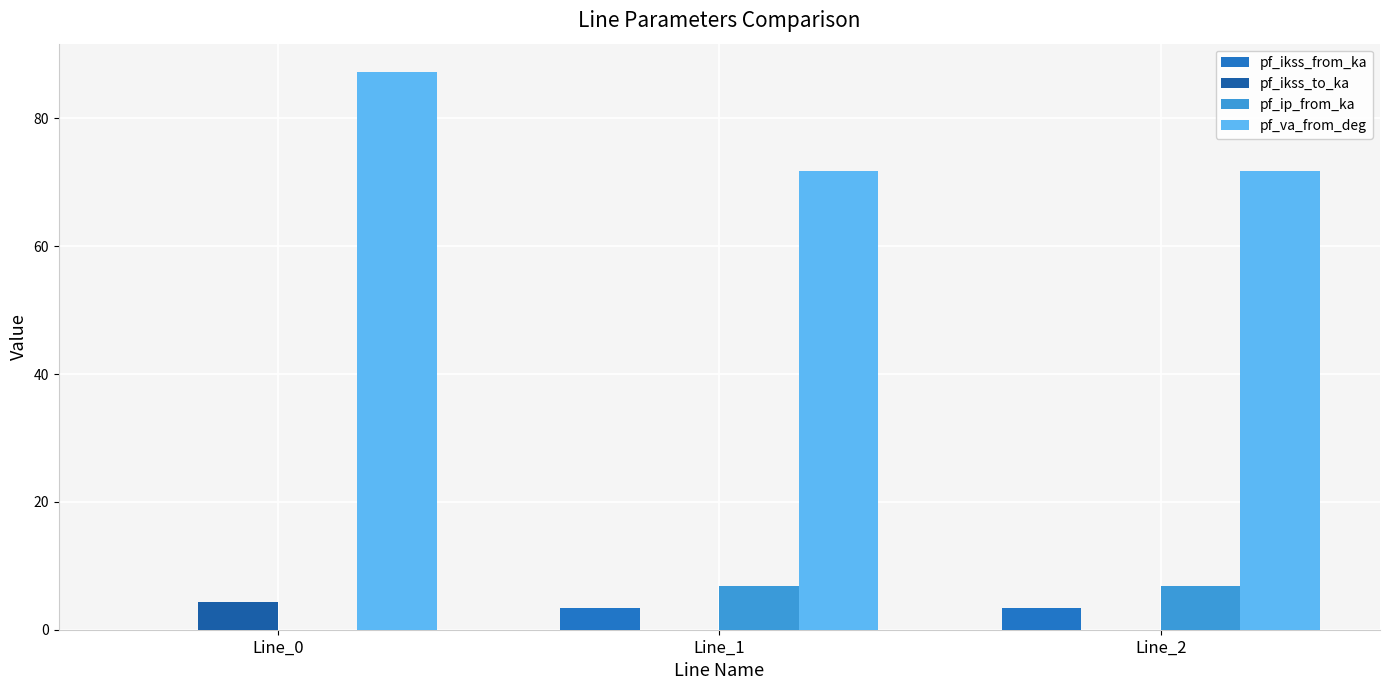

What is the sum of the pf_ikss_from_ka values at Line_1 and Line_0?

3.5